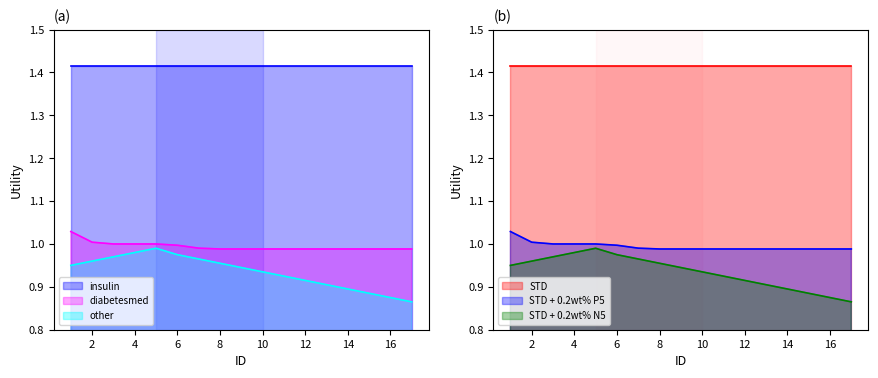

True or false: insulin and diabetesmed intersect in this chart.

False